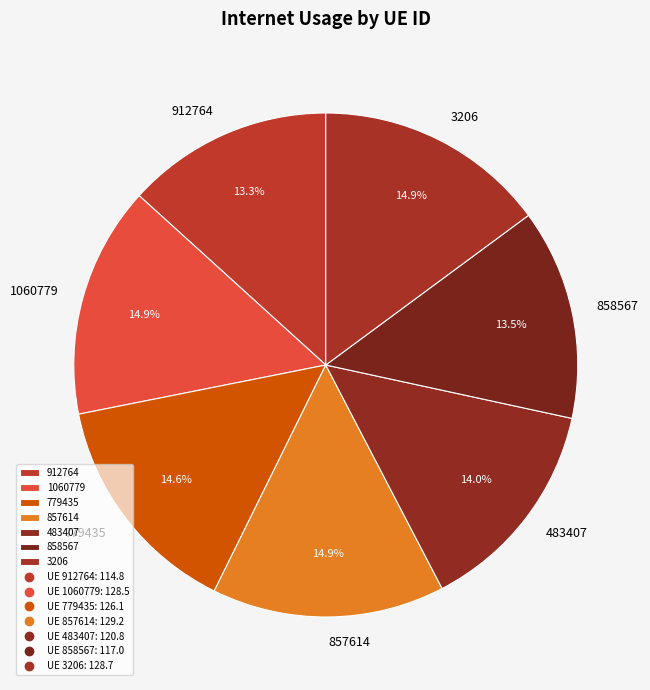

To the nearest percent, what is the combined percentage of 912764 and 3206?

28%